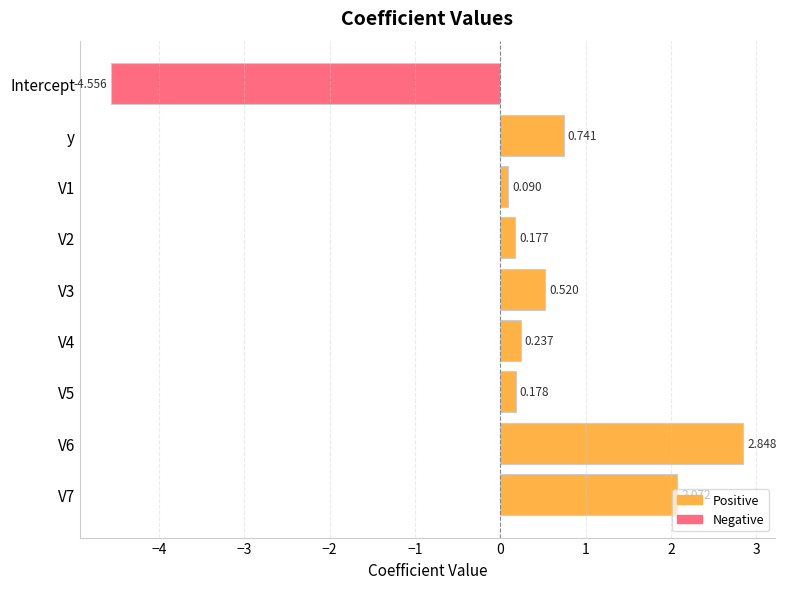

Are the bars grouped side by side (vs. stacked)?

No